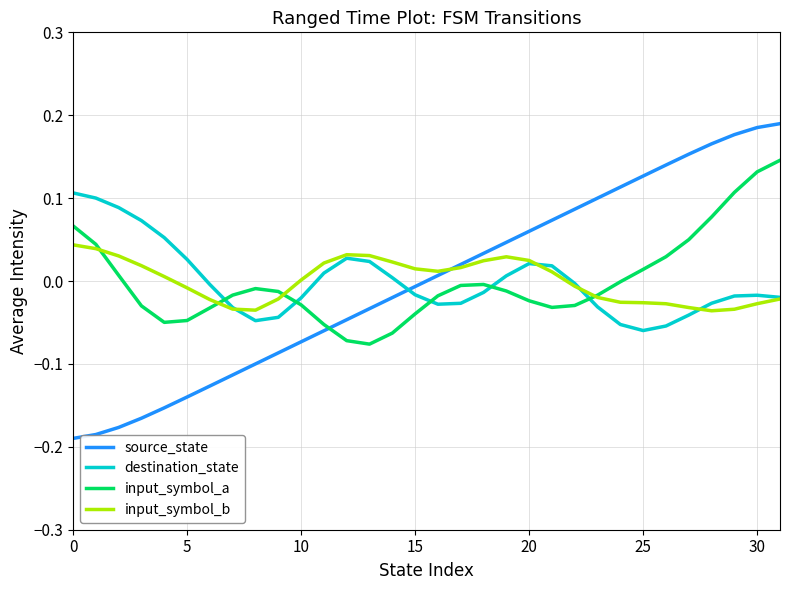

Which series has the widest spread of values?

source_state